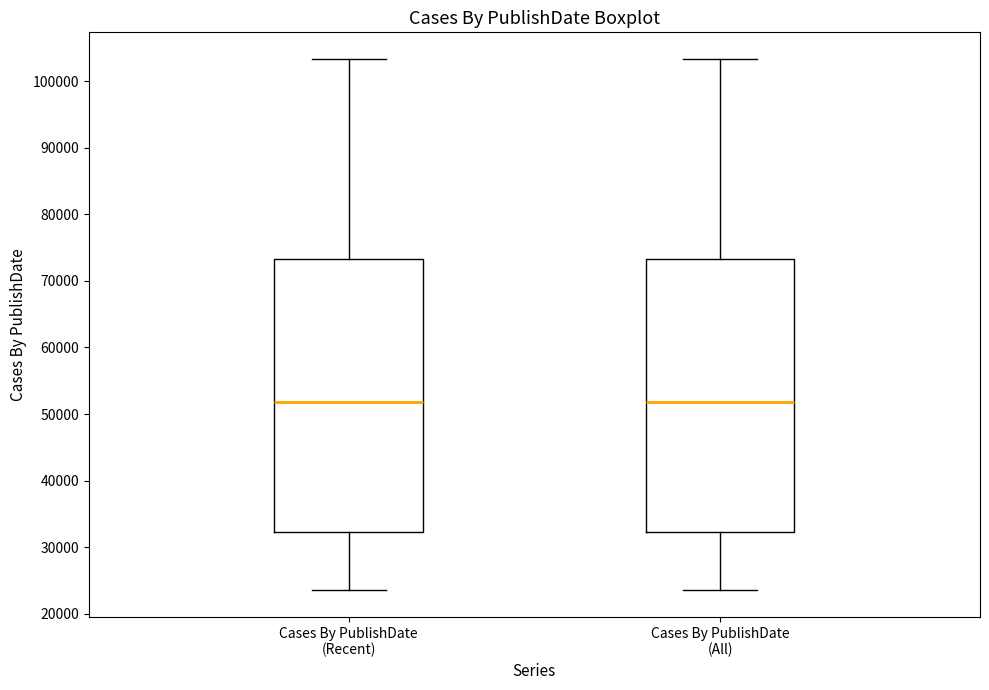

Reading left to right, read every box against the y-axis: the position of its median line, the range the box covers, and the ends of its whiskers. The values are not printed on the chart, so give them approximately, as read against the axis.

Cases By PublishDate (Recent): median 52000, box 32000 to 73000, whiskers 24000 to 103000
Cases By PublishDate (All): median 52000, box 32000 to 73000, whiskers 24000 to 103000